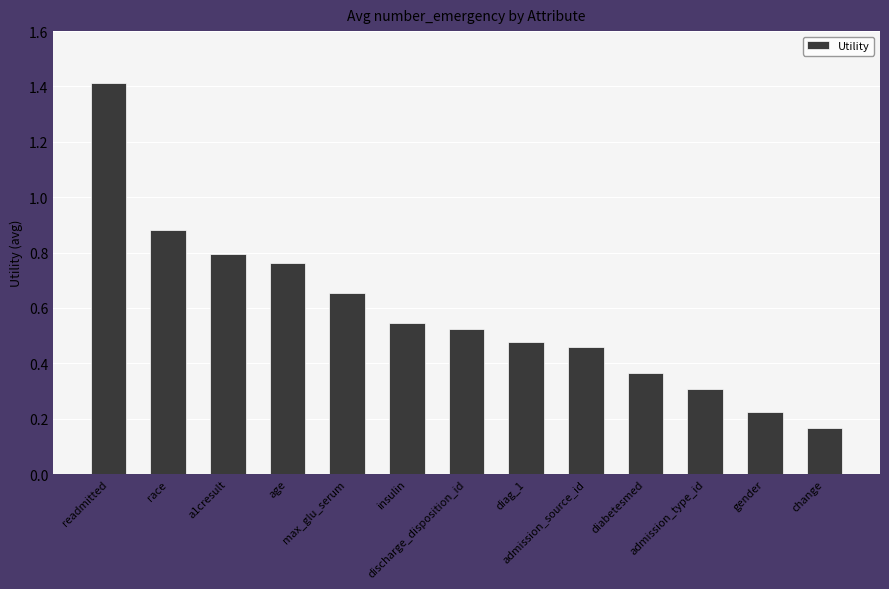

What is the value of the 1st bar from the left?

1.4